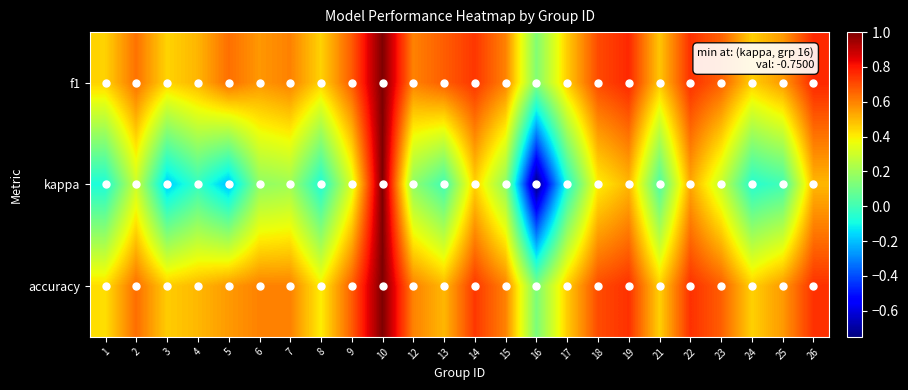

What is the total value across all series at 23?

1.6